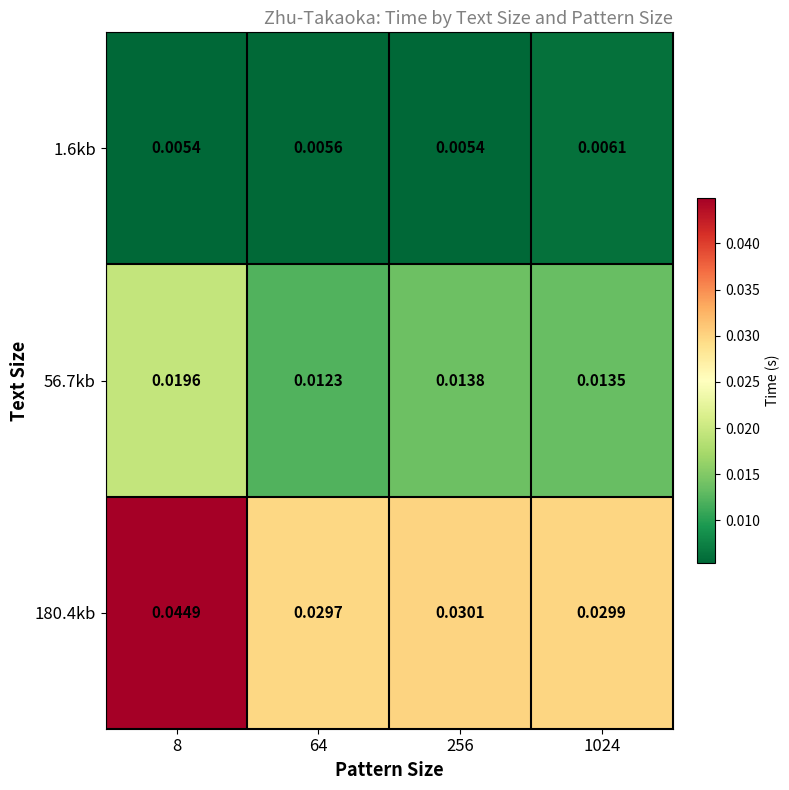

Is the value of 56.7kb at 1024 greater than the value of 180.4kb at 64?

No